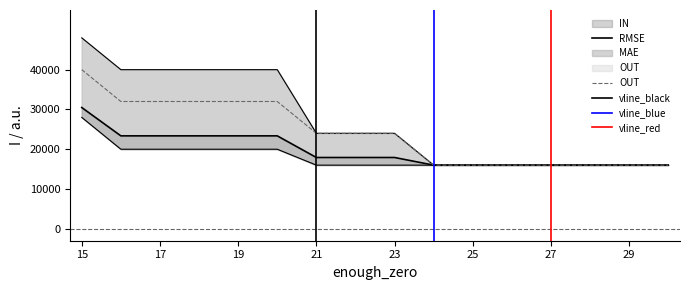

True or false: RMSE and OUT cross at least once.

False